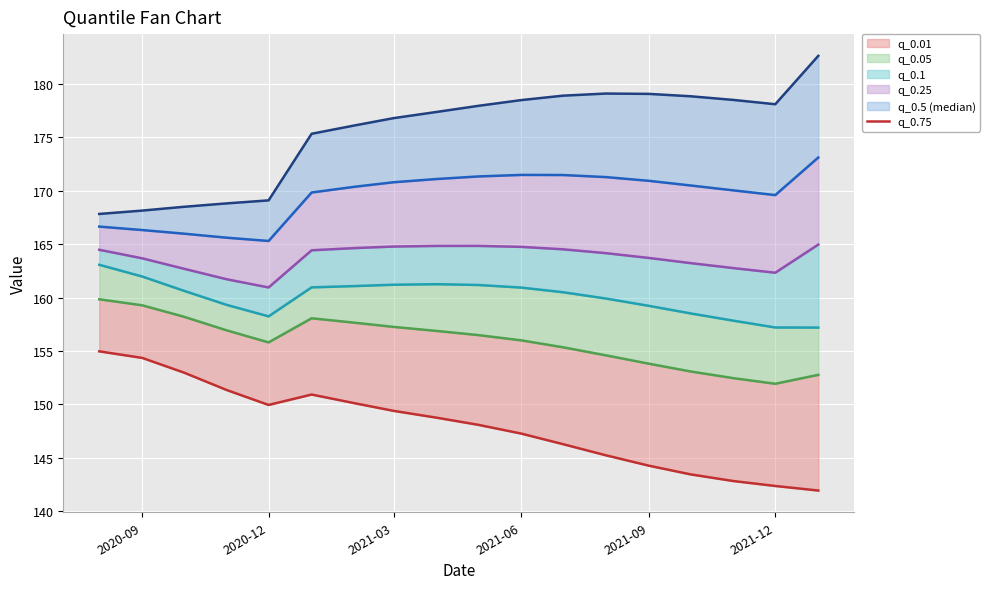

True or false: q_0.25_line and q_0.75_line cross at least once.

False